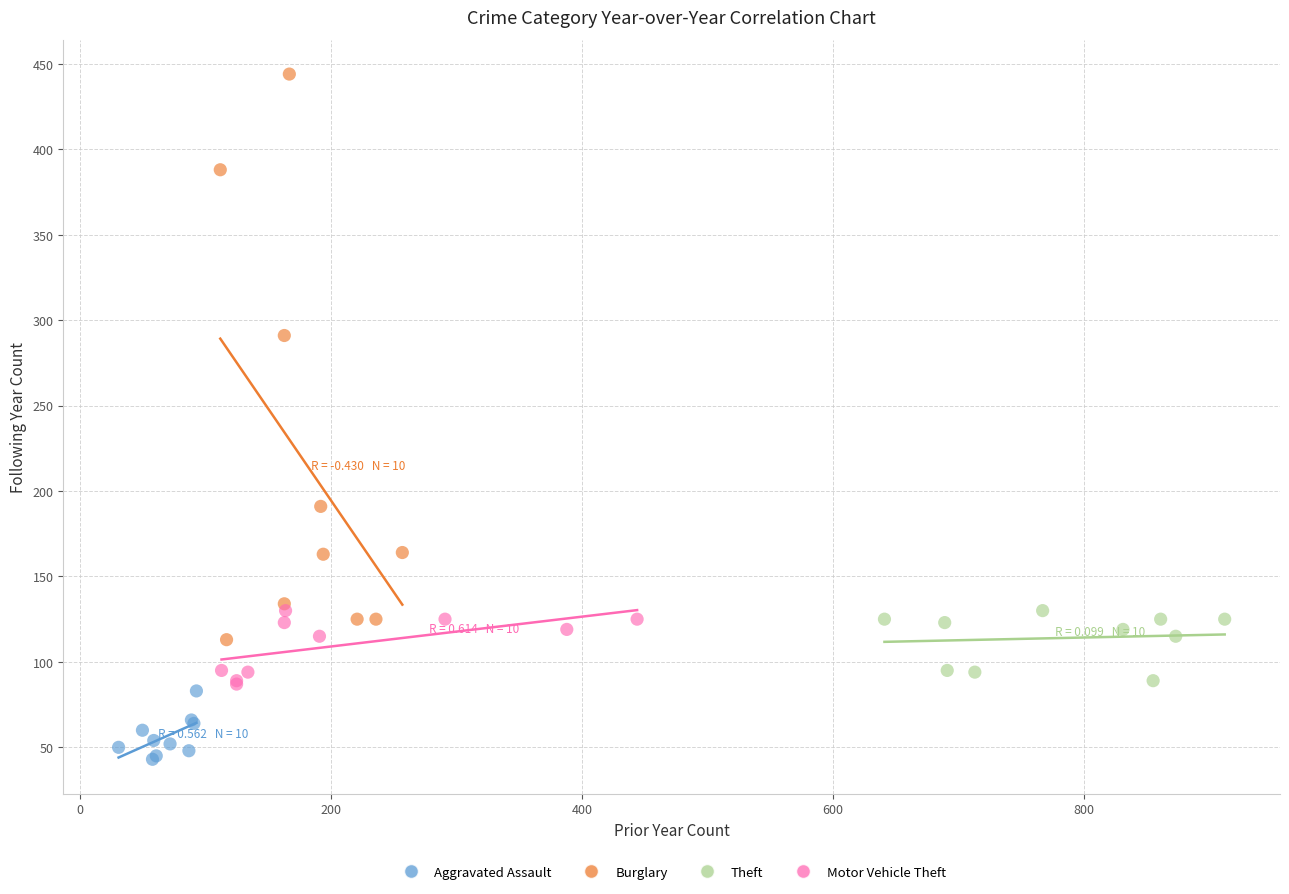

Which series reaches the minimum Y coordinate?

Aggravated Assault